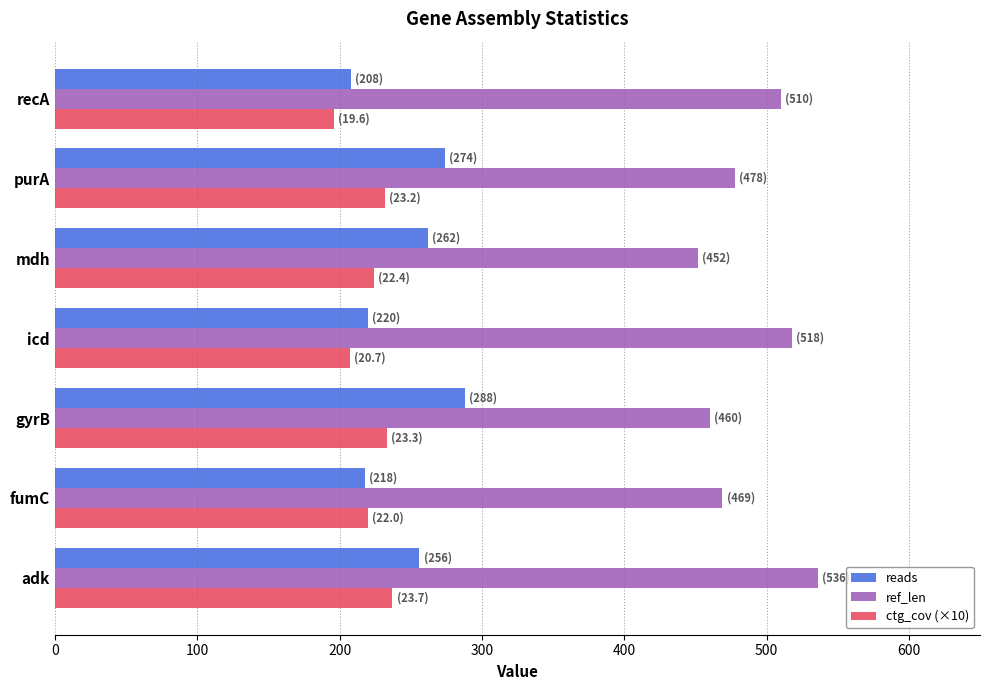

Between adk and recA, which series saw the biggest shift?

reads